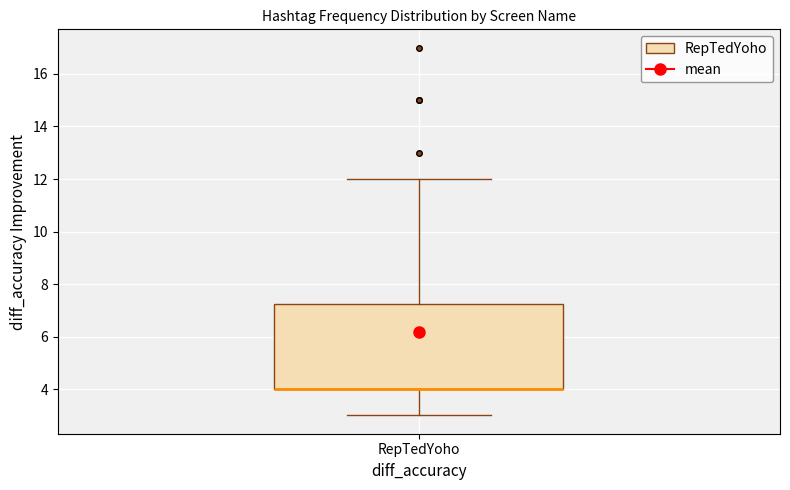

Where is the lower edge of the box for RepTedYoho on the y-axis? The values are not printed on the chart, so give them approximately, as read against the axis.

4.0